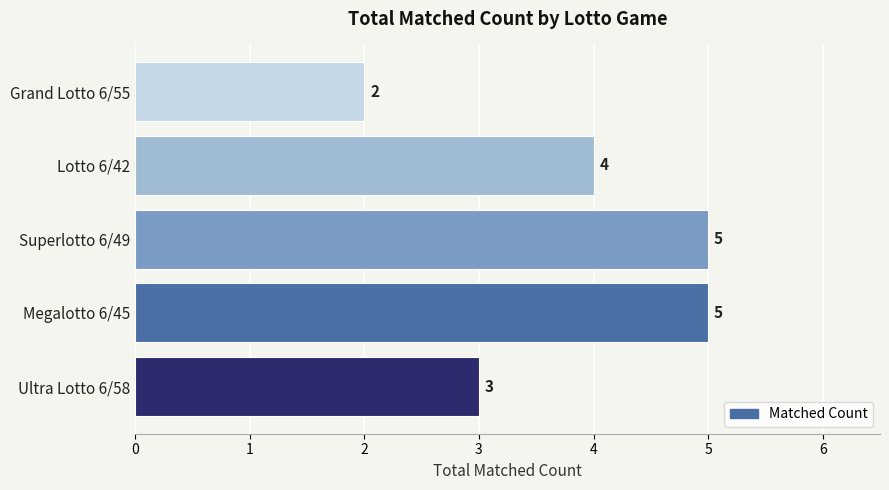

Approximately how many times larger is the value at Megalotto 6/45 compared to Superlotto 6/49?

1.0